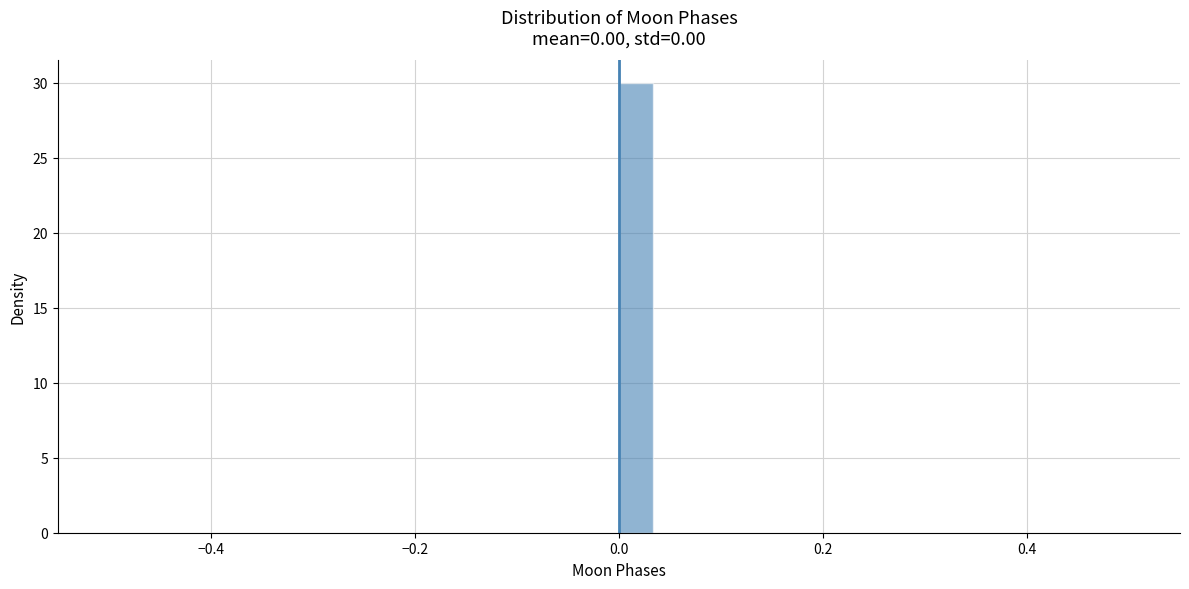

Around what value on the x-axis is the tallest bar? Give the approximate position of its centre, as read against the axis.

0.02